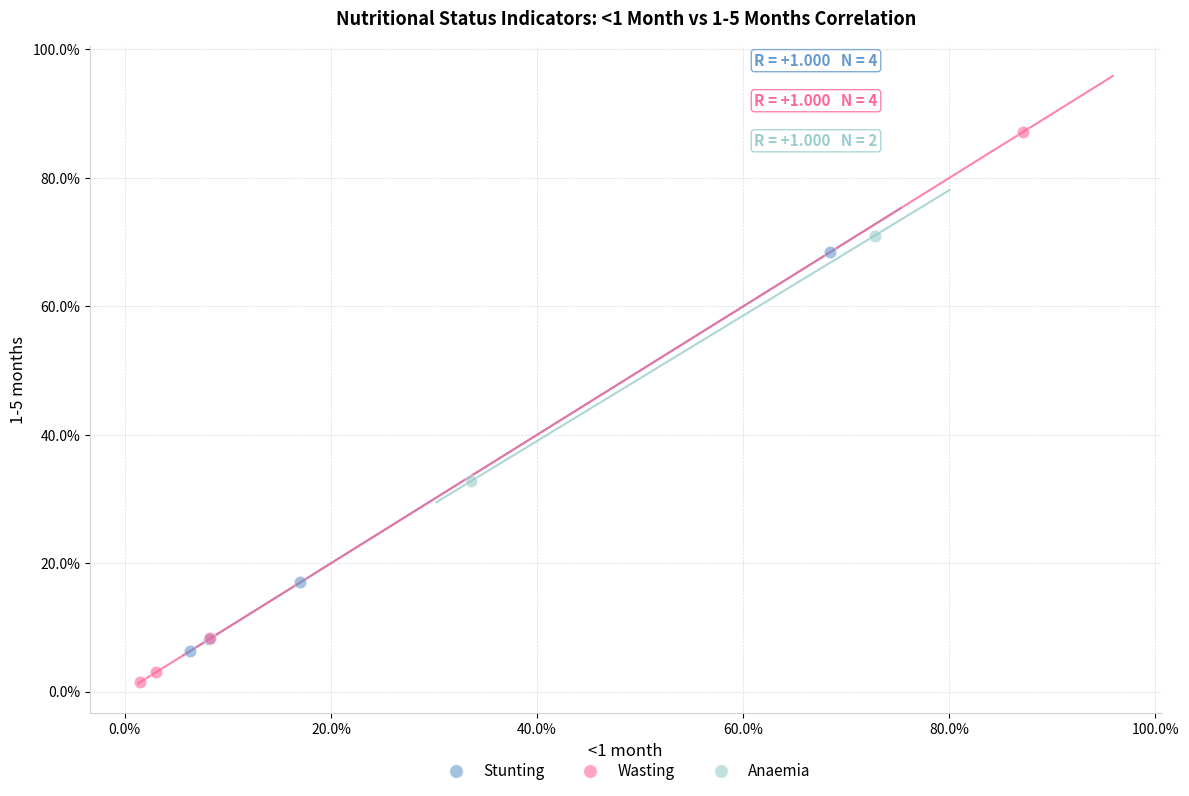

Which series reaches the maximum Y coordinate?

Wasting